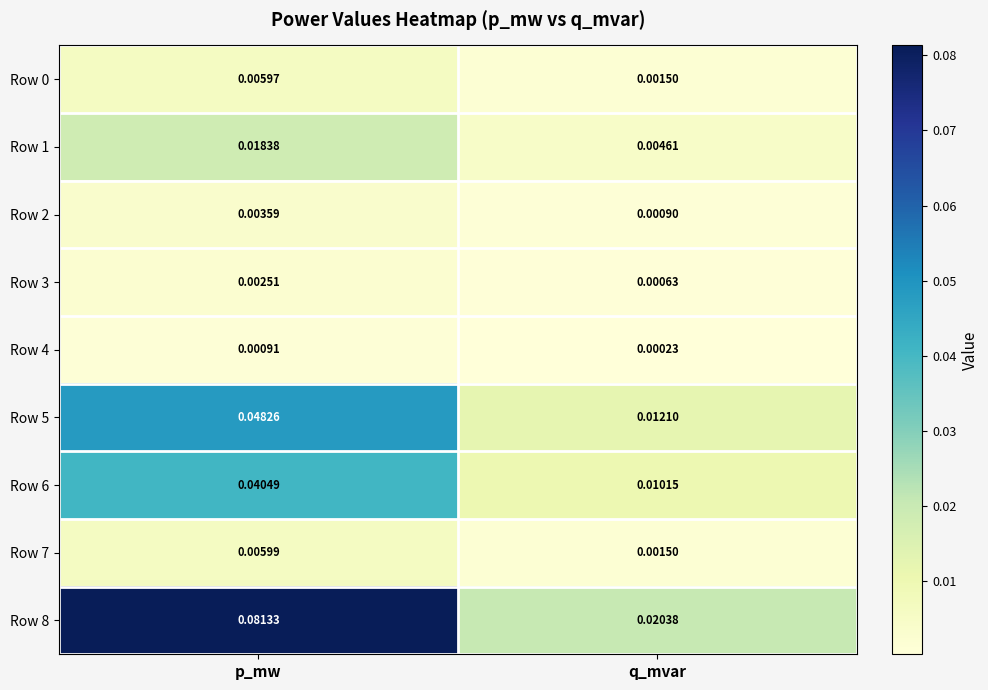

List the labels in order of Row 0 value, smallest first.

q_mvar, p_mw